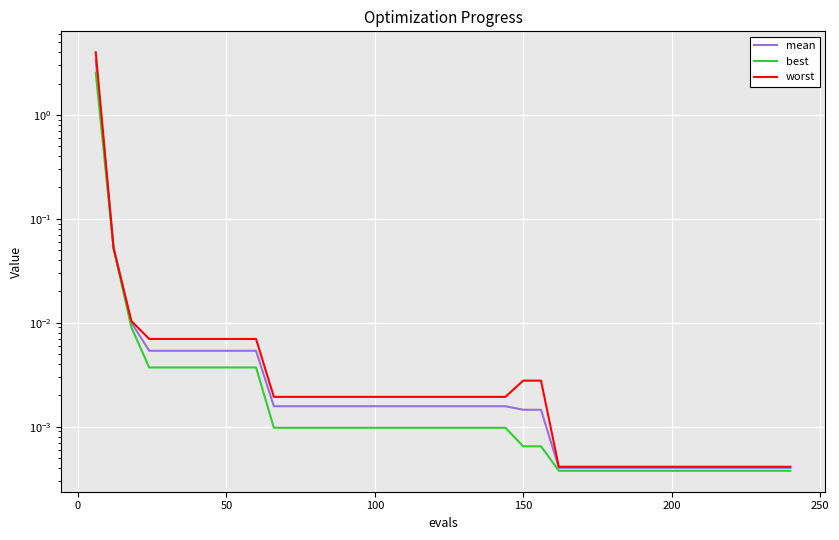

Is the value of best at 13 greater than the value of worst at 29?

Yes